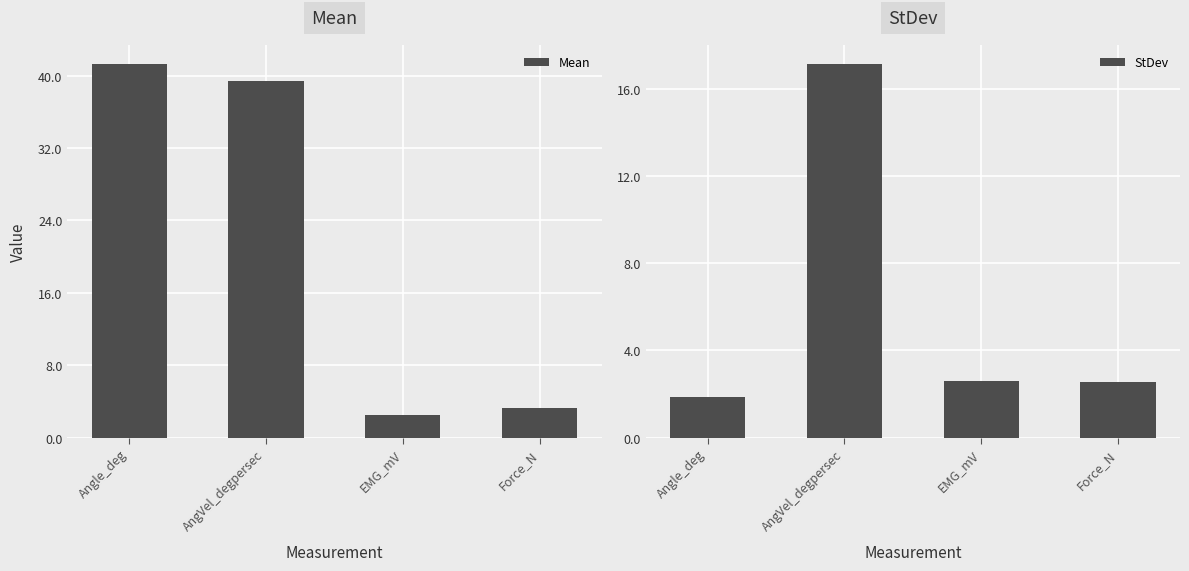

How many data points in StDev are above 2?

3